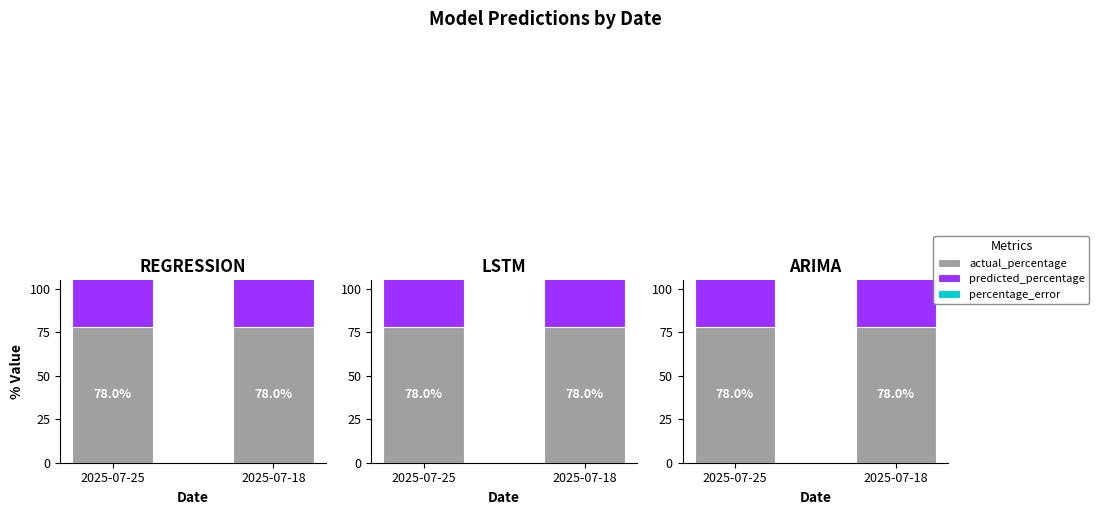

What is the spread (max minus min) of values at 2025-07-18?

77.4